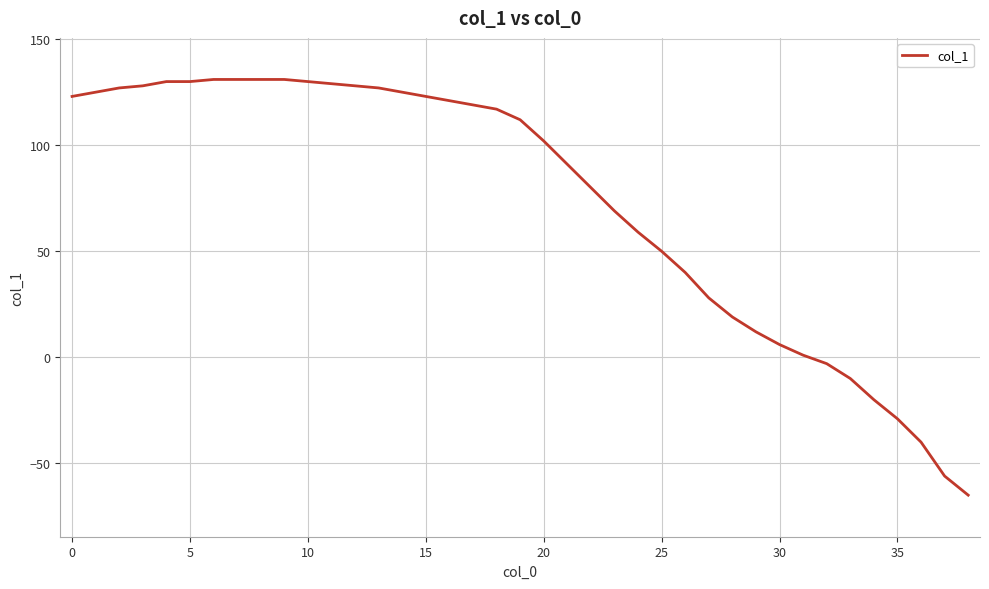

How many values are below zero?

7